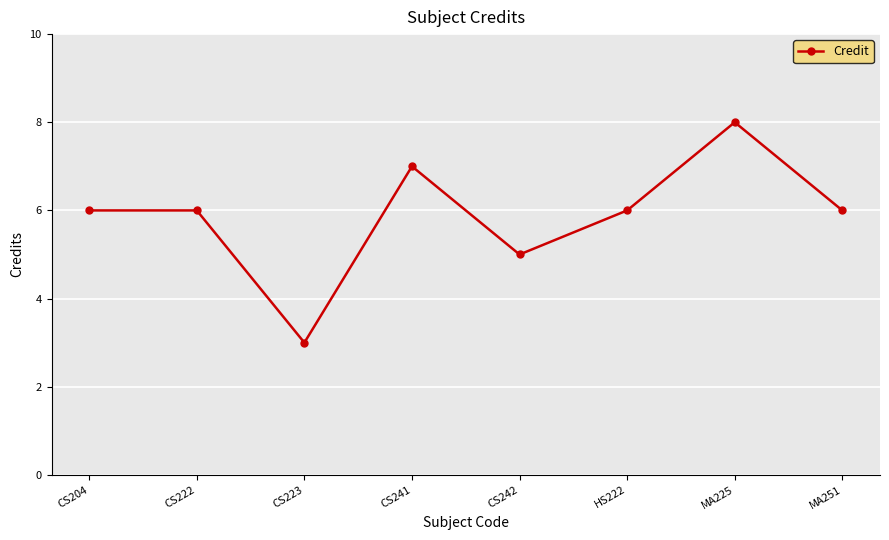

Approximately how many times larger is the value at CS241 compared to HS222?

1.2